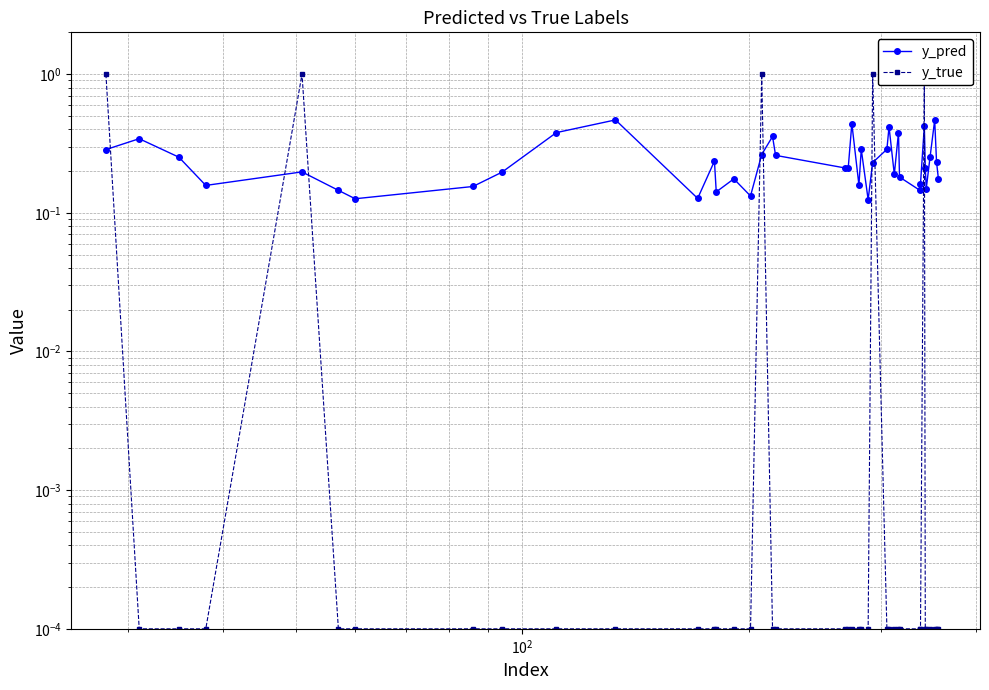

After their last crossing, which series has the higher values: y_pred or y_true?

y_pred